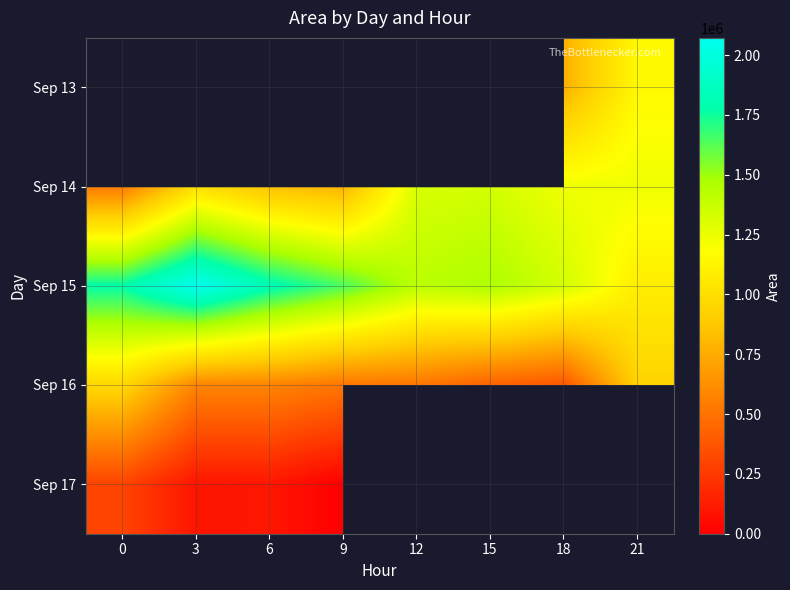

How many values in Sep 17 are above zero?

3